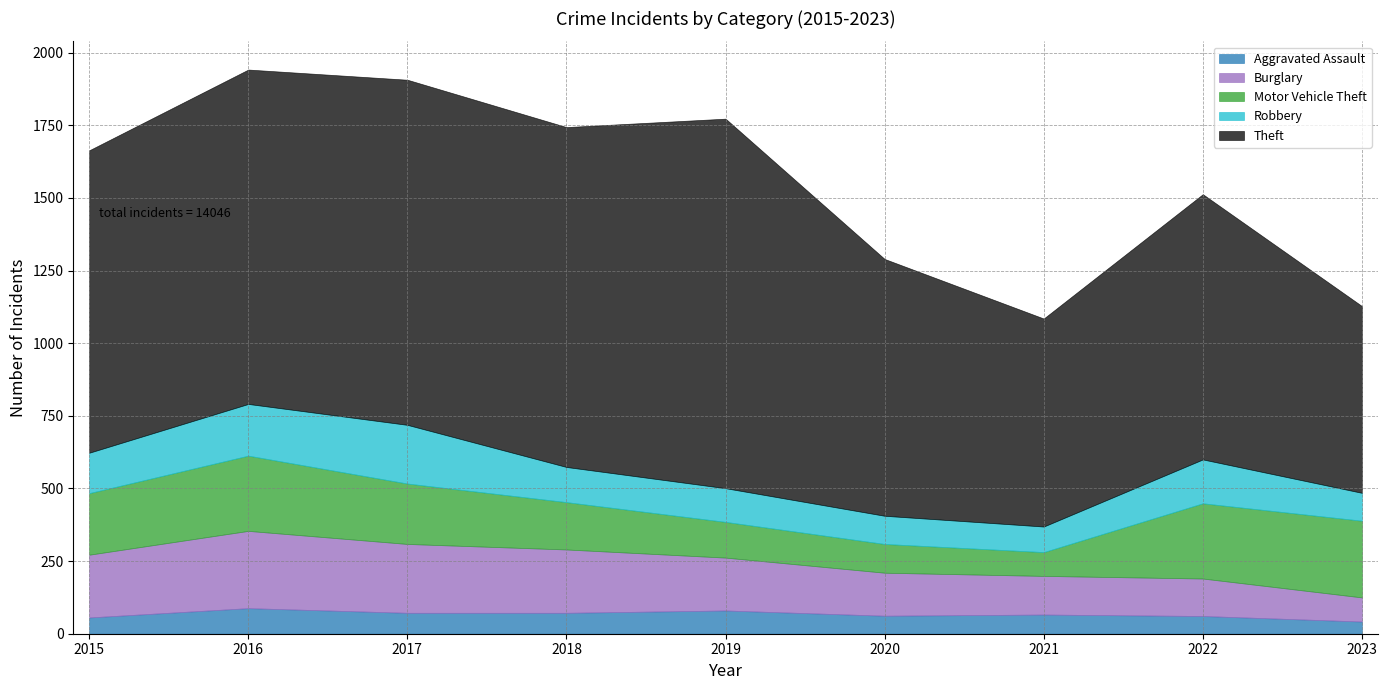

What is the difference between the highest and lowest values at 2022?

852